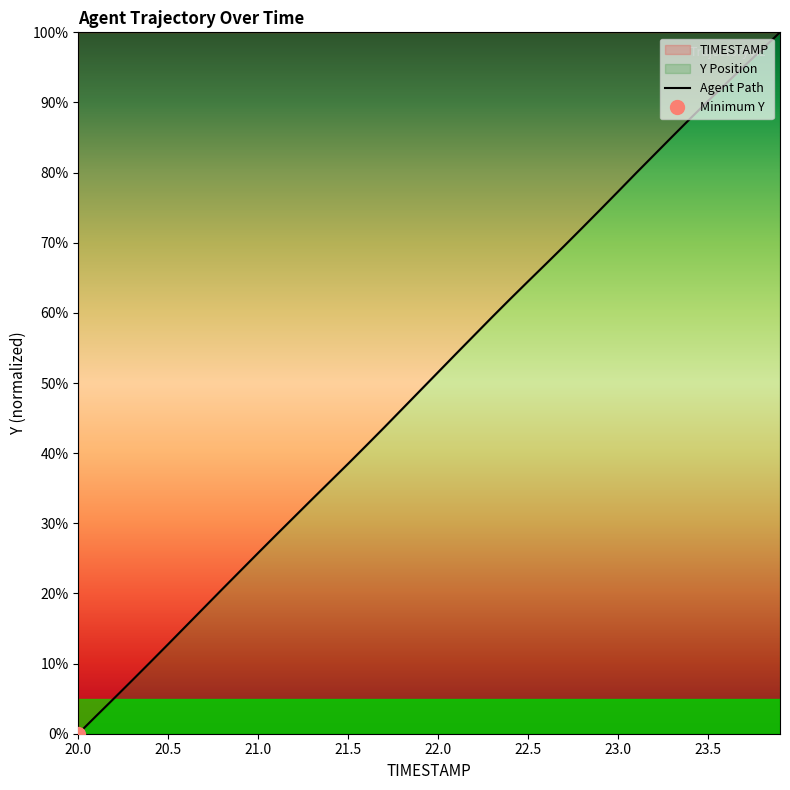

True or false: there are more than 1 points higher than both neighbors.

False